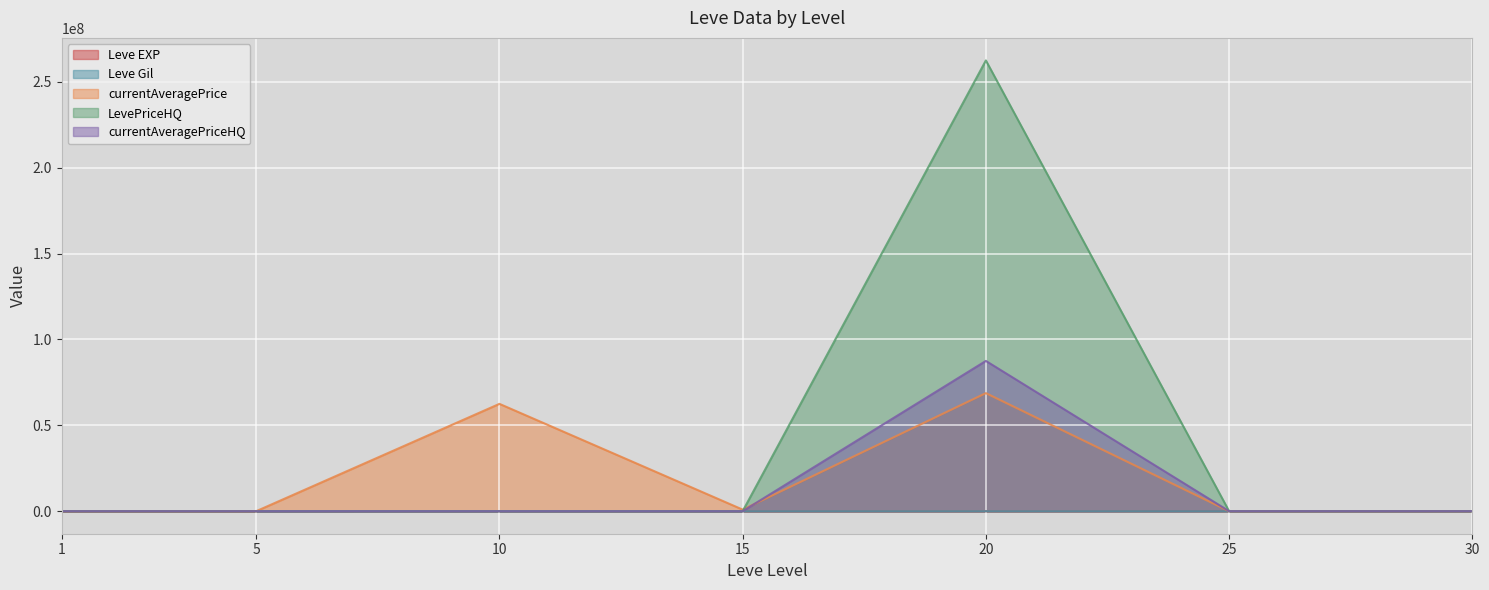

What is the sum of the Leve EXP values at 15 and 1?

19810.0